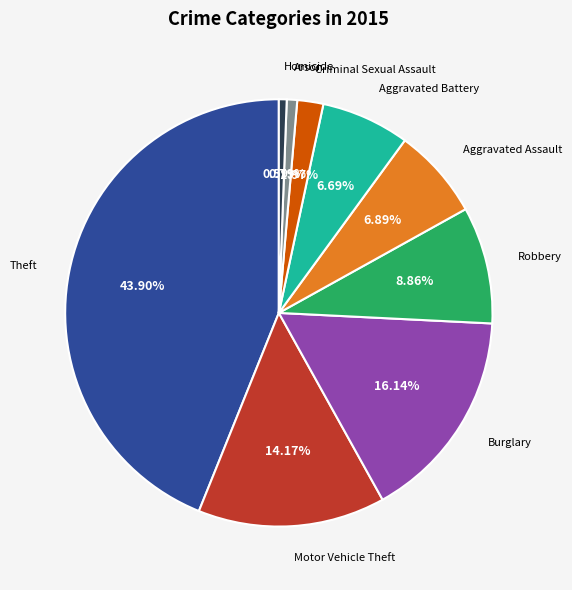

Does any single category account for the majority?

No